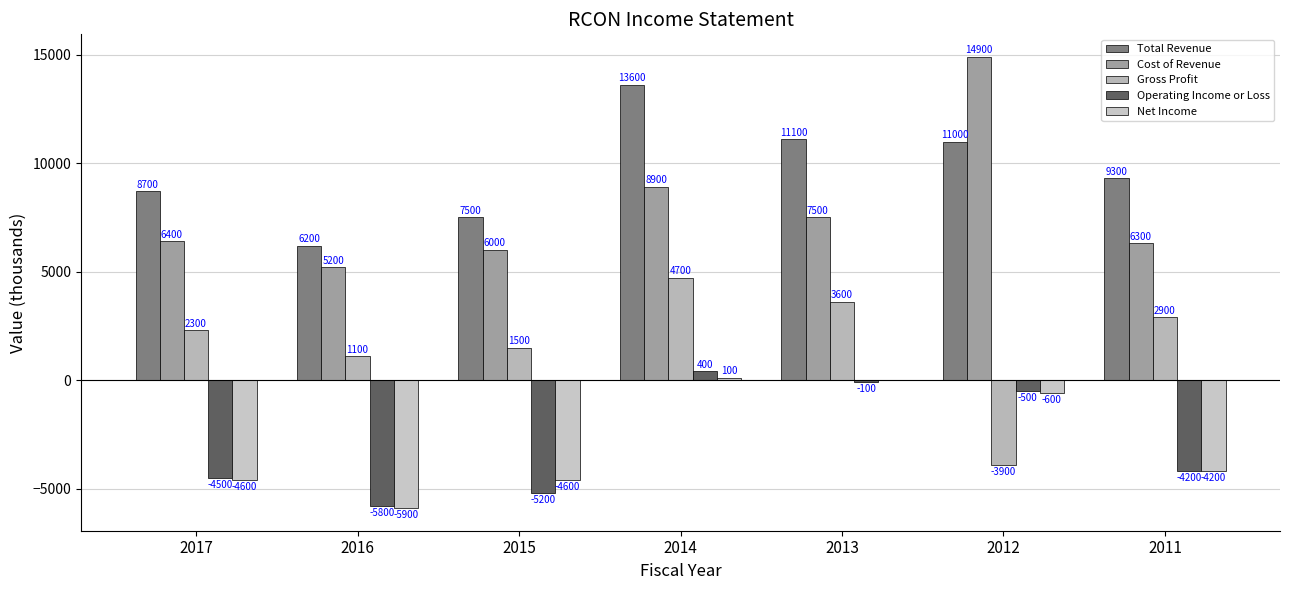

What is the smallest value displayed?

-5900